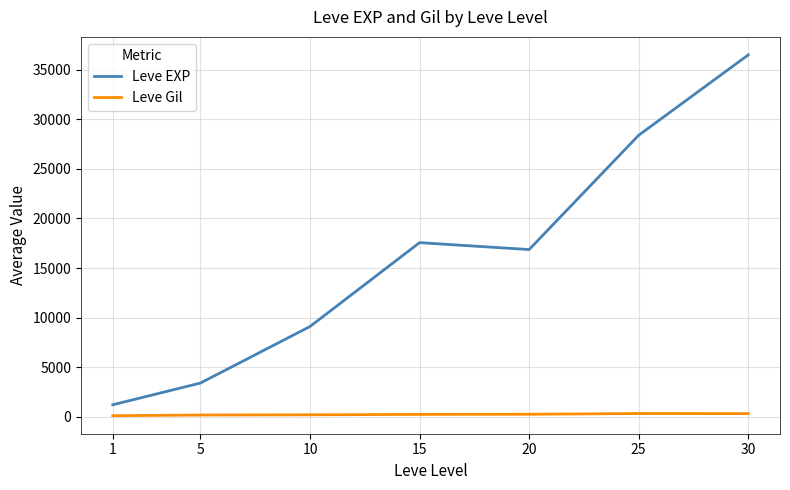

True or false: Leve EXP and Leve Gil cross at least once.

False